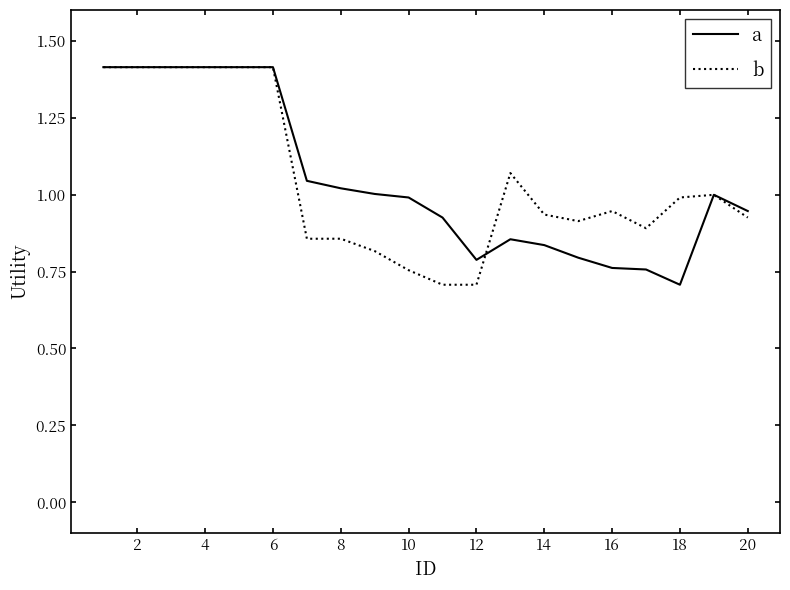

What is the highest value of the a series?

1.4